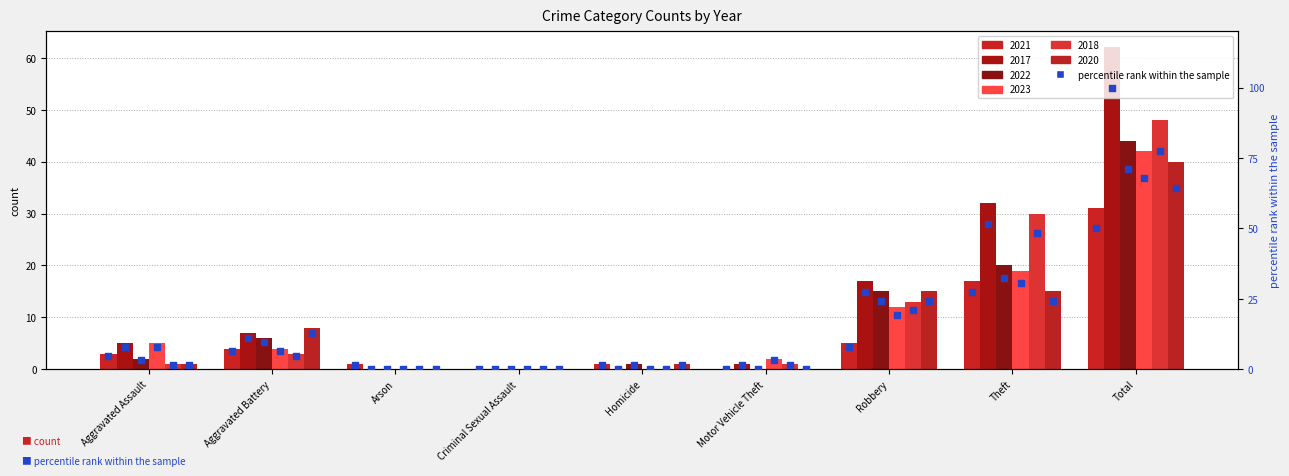

What is the change in value from Homicide to Theft?

+25.8